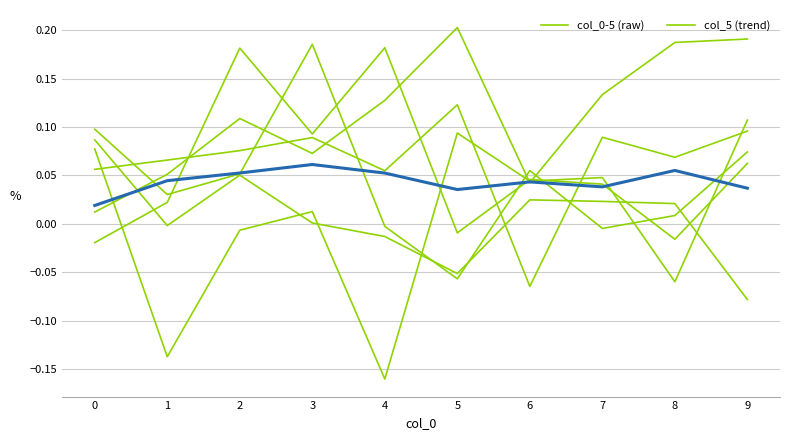

True or false: col_5 (trend) has a value of 0.0 at 0.

True